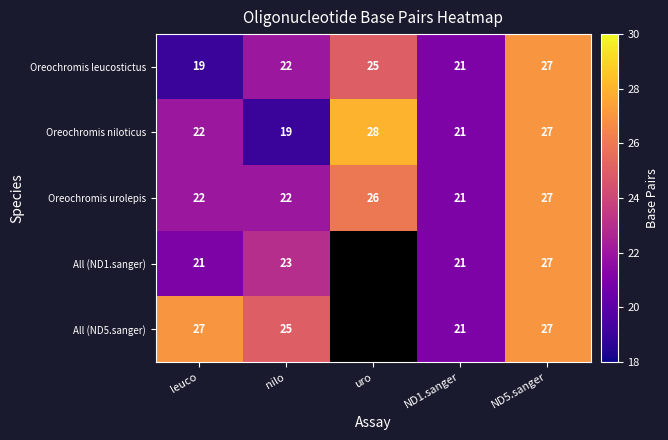

What is the sum of the All (ND5.sanger) values at ND5.sanger and leuco?

54